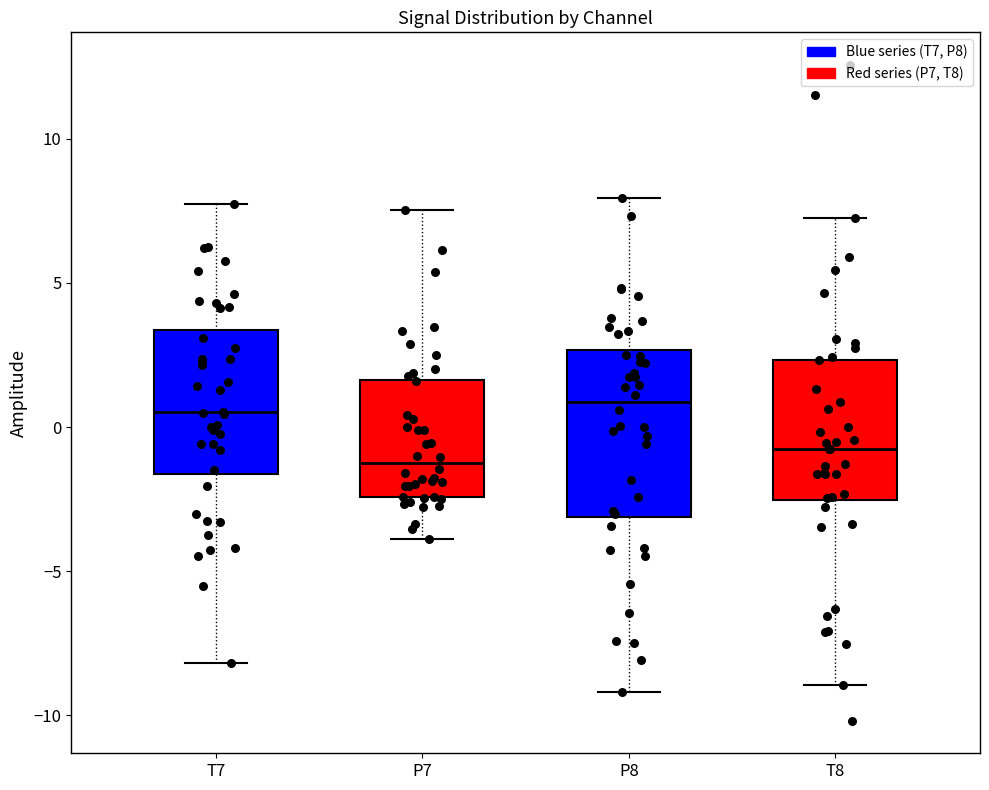

Where is the lower edge of the box for T8 on the y-axis? The values are not printed on the chart, so give them approximately, as read against the axis.

-2.5